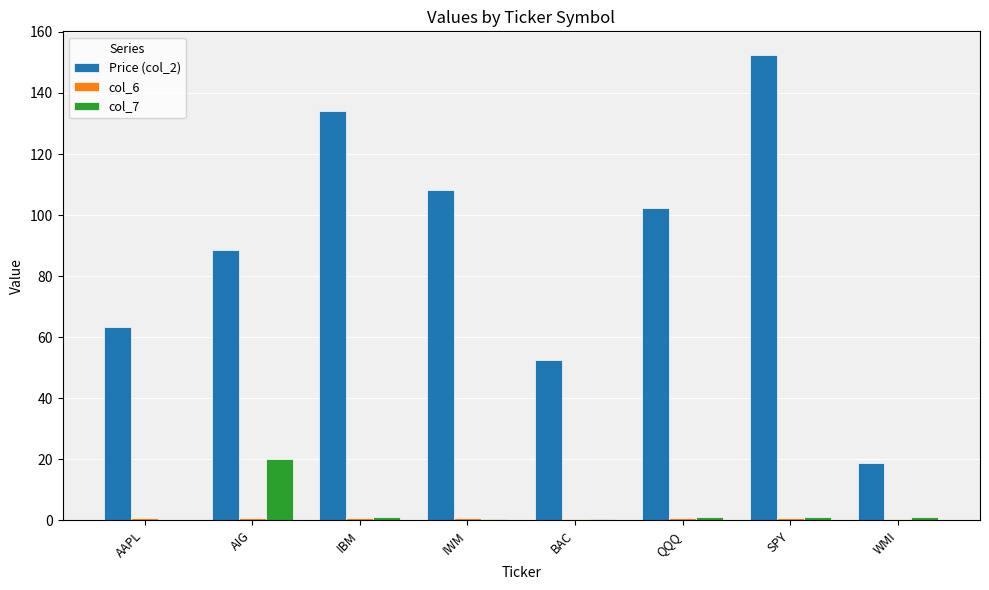

At which label is Price (col_2) closest to 85?

AIG